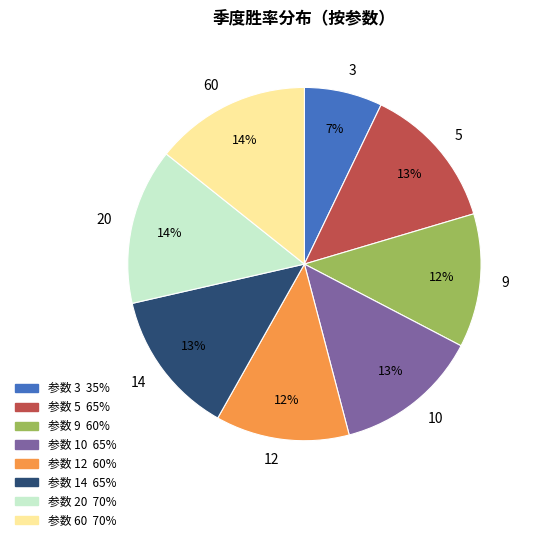

Does 12 account for over 50% of the chart?

No